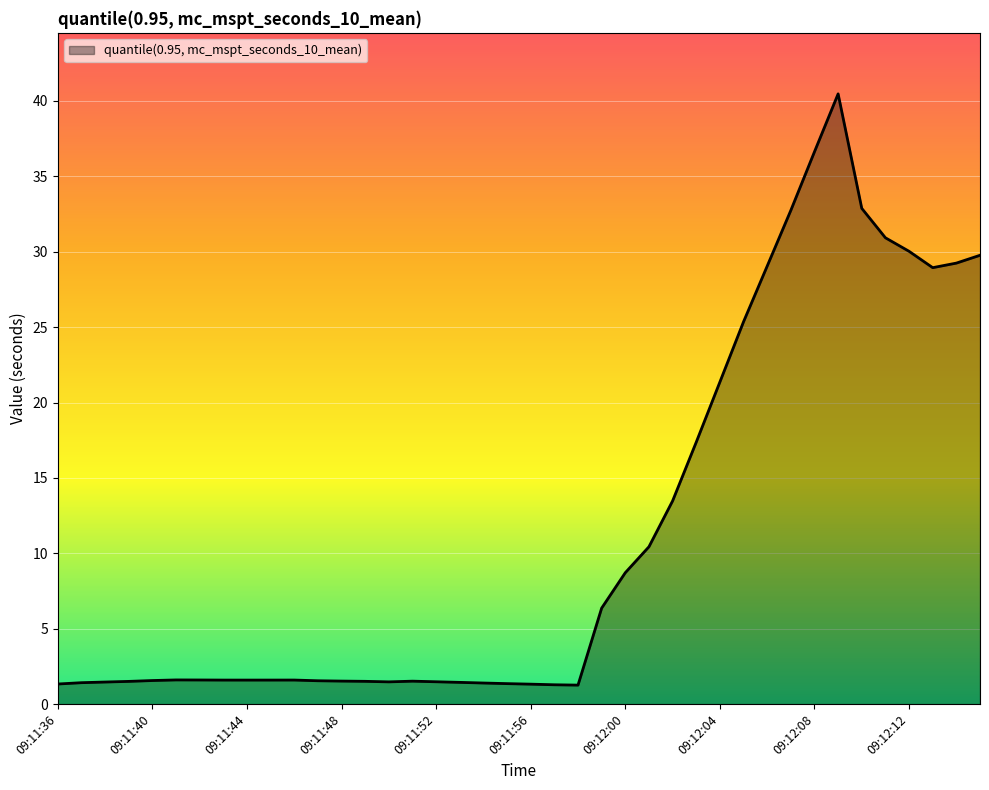

What is the difference between the maximum and minimum values?

39.2